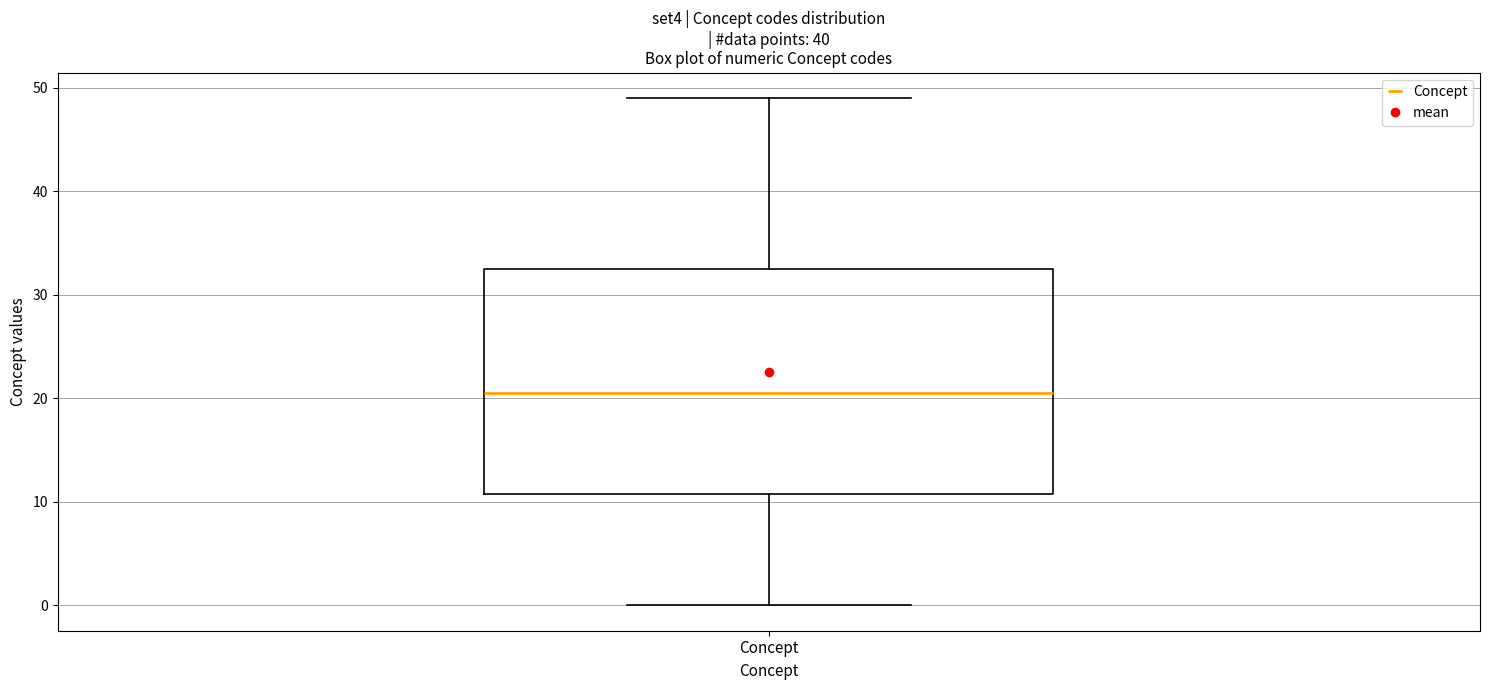

Read this box plot against the y-axis: the position of the median line, the range covered by the box, and the ends of both whiskers. The values are not printed on the chart, so give them approximately, as read against the axis.

median 21, box 11 to 33, whiskers 0 to 49